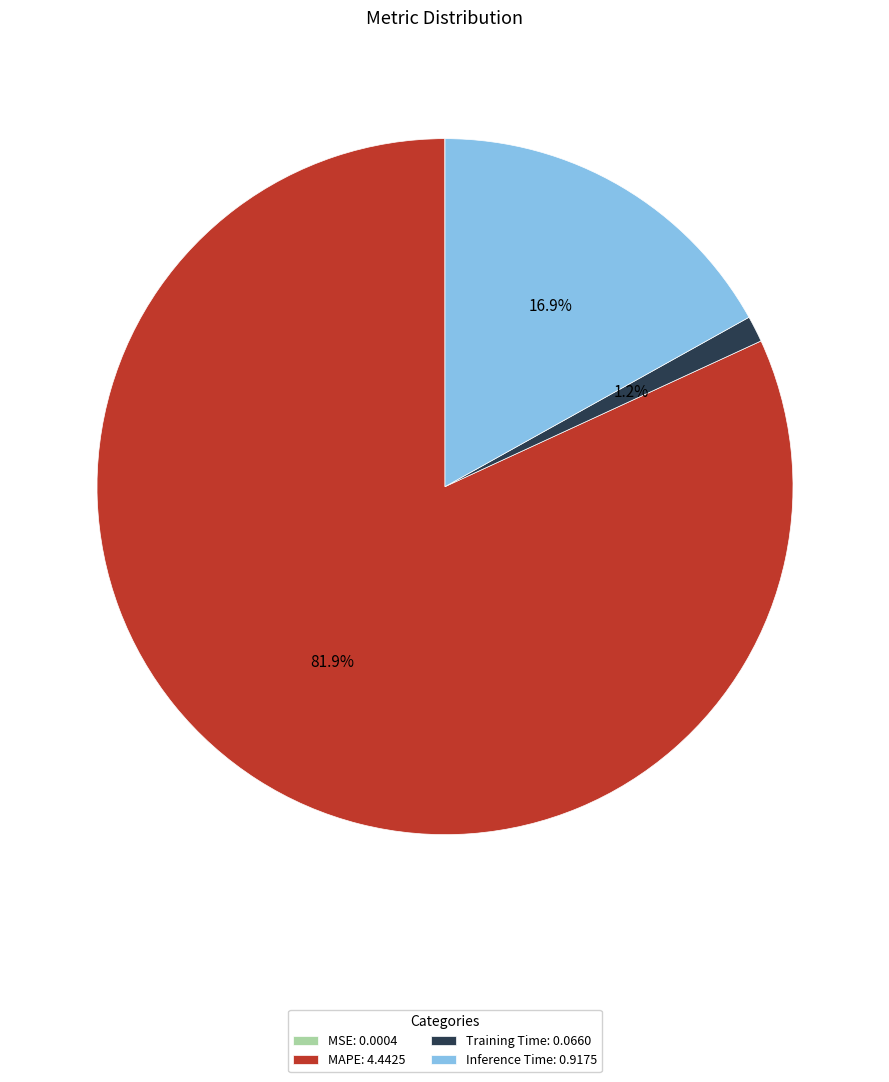

Is there any slice that represents more than half of the pie?

Yes